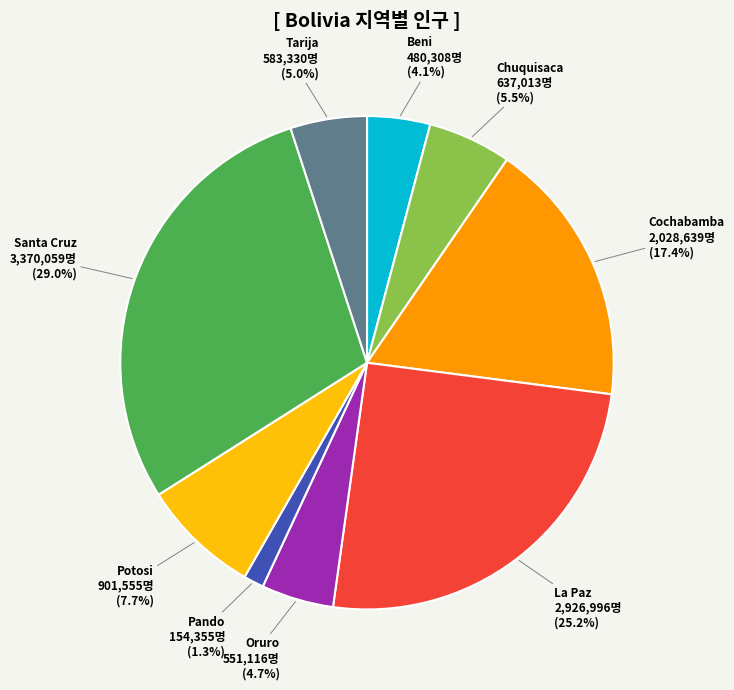

Which category has the biggest portion of the pie?

Santa Cruz